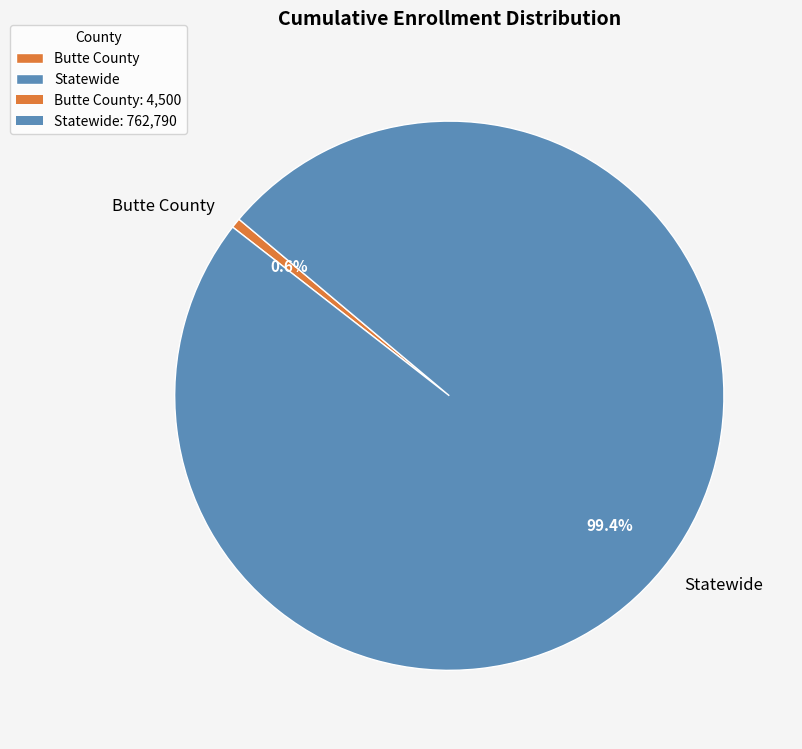

To the nearest percent, what percentage of the pie is Butte County?

1%